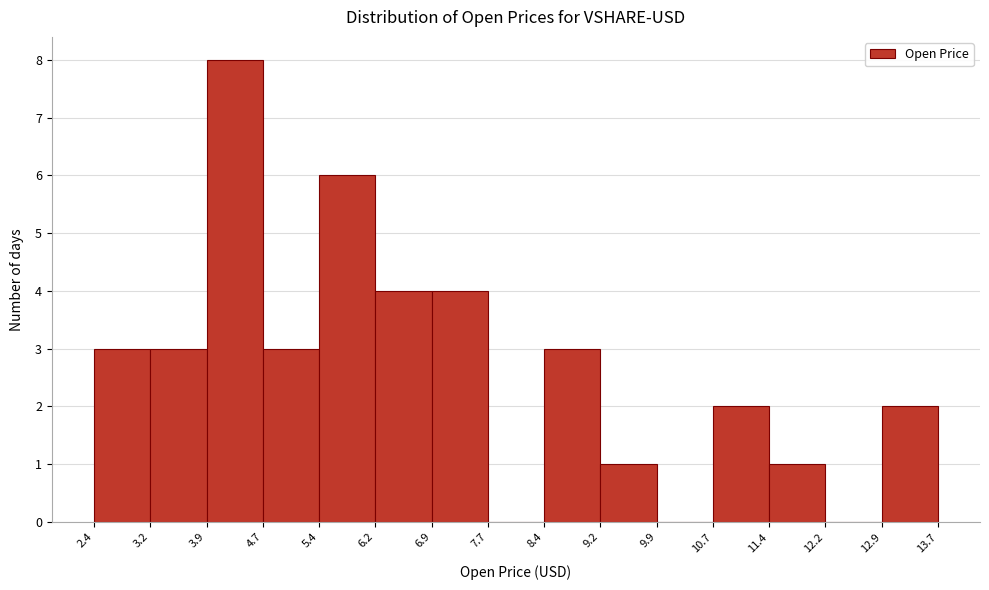

What is the height of the bar covering 5.4 to 6.2 on the x-axis? The values are not printed on the chart, so give them approximately, as read against the axis.

6